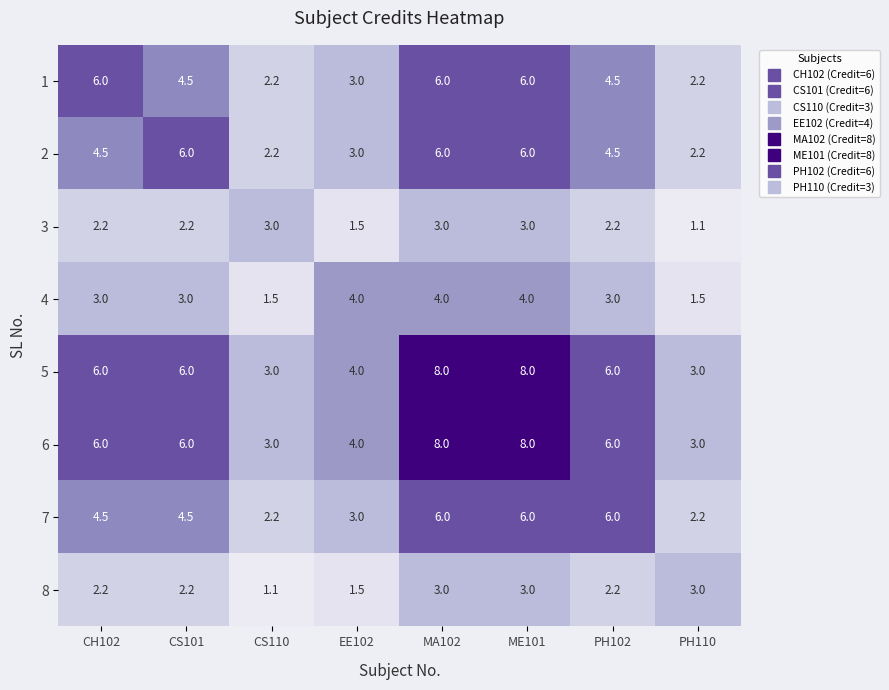

Is it true that 4 equals 4.0 at ME101?

True